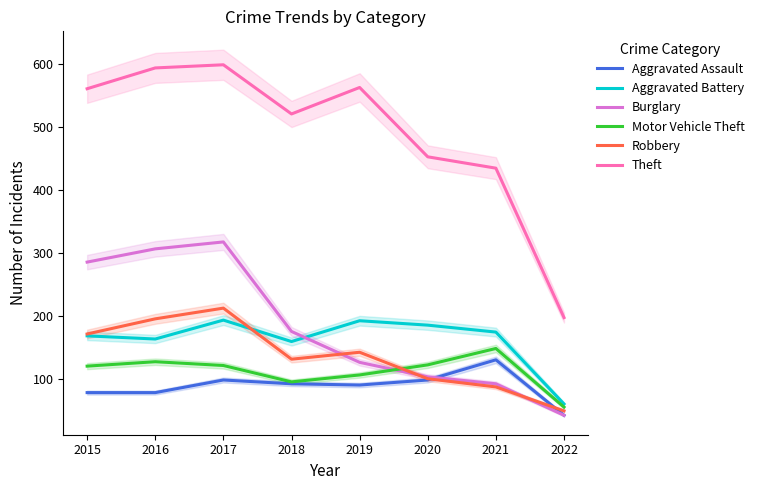

Reading right to left, list all the values displayed in this chart.

Aggravated Assault: 43	131	99	91	93	99	79	79
Aggravated Battery: 61	175	186	193	160	194	164	169
Burglary: 43	93	104	127	176	318	307	286
Motor Vehicle Theft: 56	149	123	107	96	122	128	121
Robbery: 50	88	101	143	132	213	196	172
Theft: 198	435	453	563	521	599	594	561